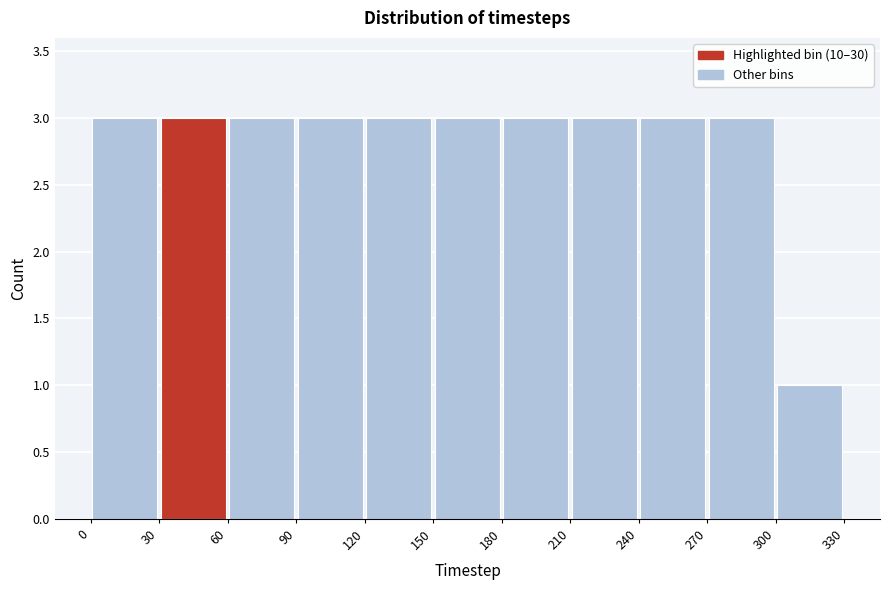

How tall is the bar that spans 210 to 240 on the x-axis? The values are not printed on the chart, so give them approximately, as read against the axis.

3